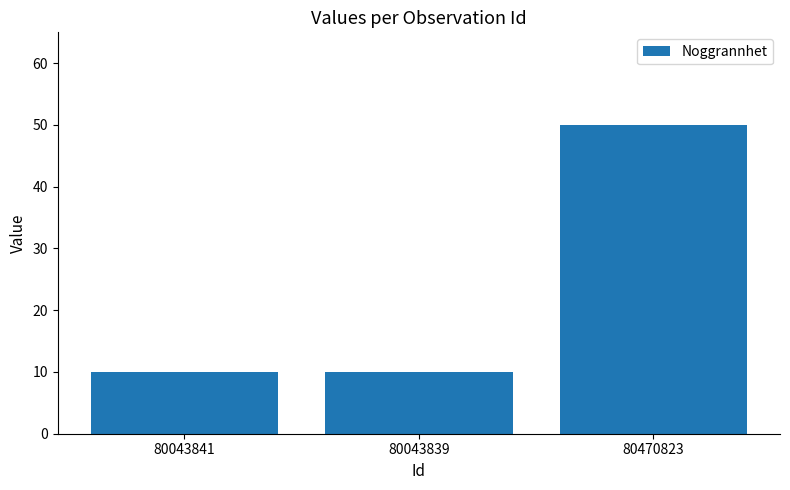

Does the chart contain any negative values?

No